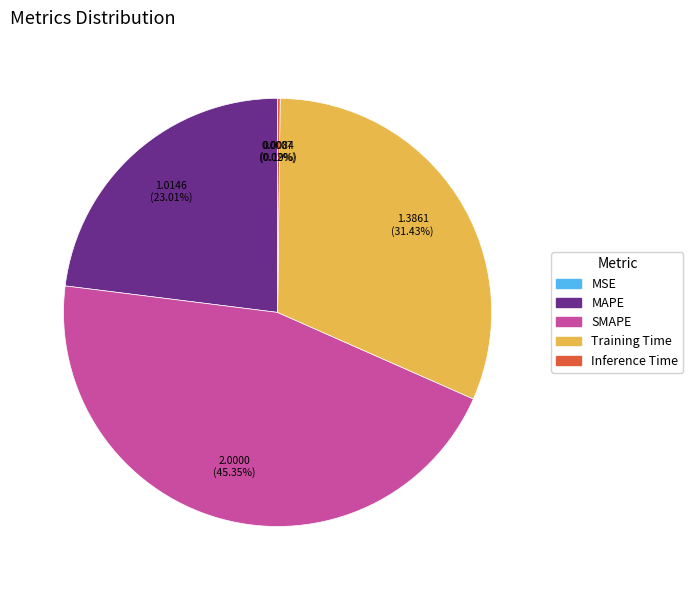

To the nearest percent, what portion does MAPE represent?

23%